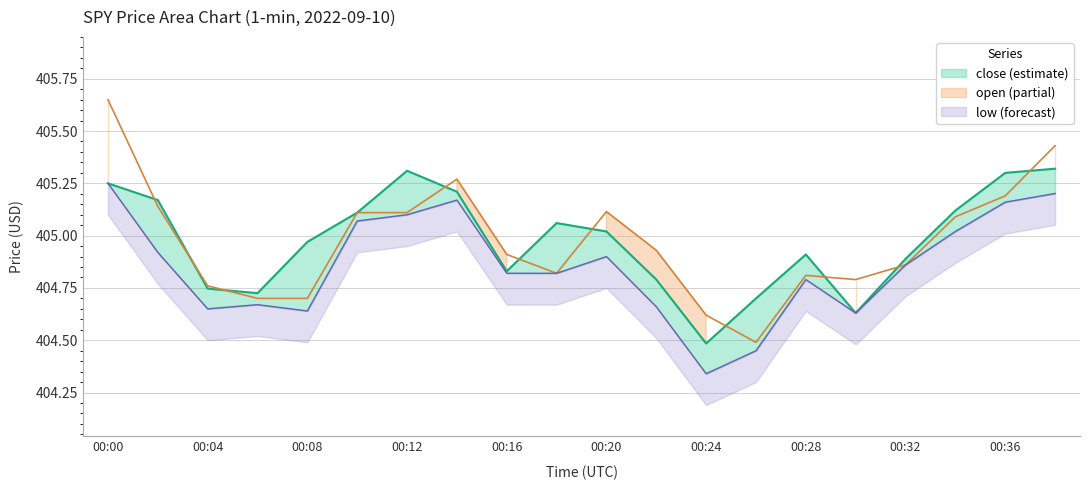

How many times do close and open cross each other?

10